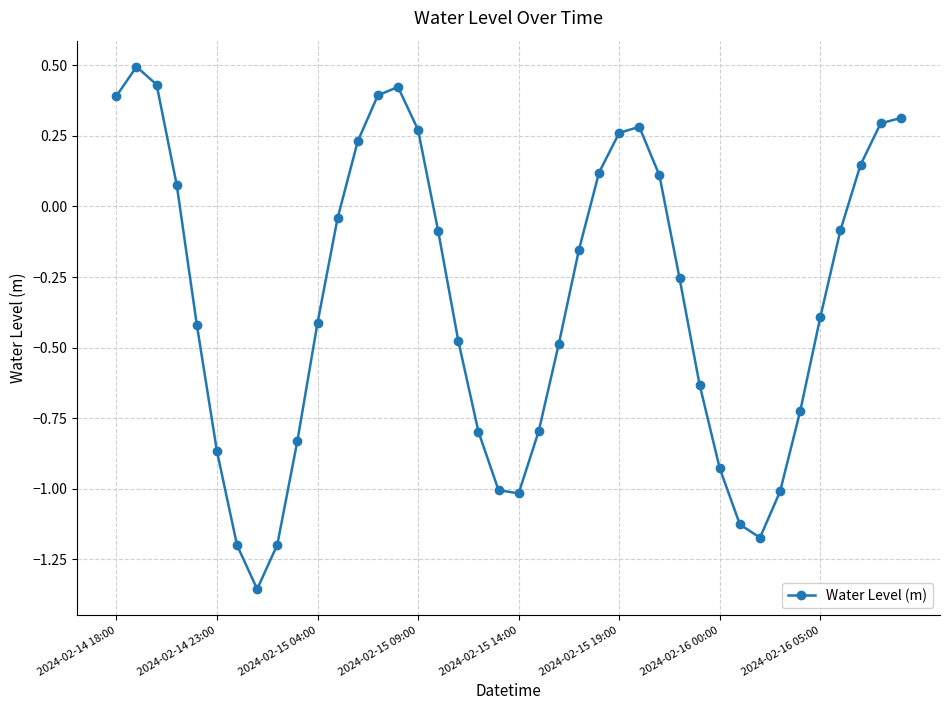

What is the difference between the second highest and second lowest values?

1.6